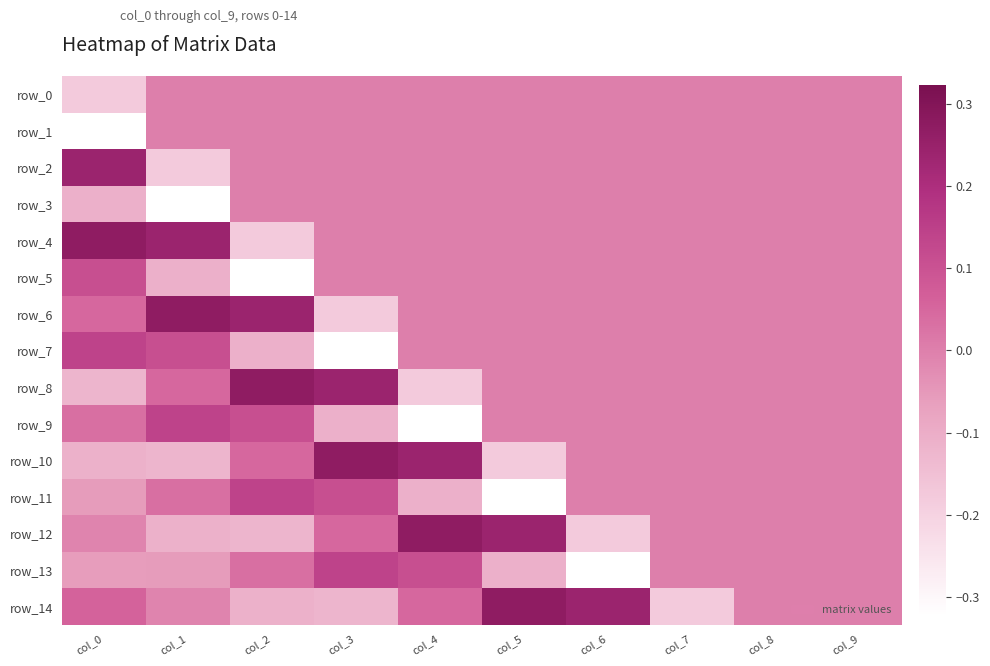

What is the difference between the maximum and minimum values in the row_3 series?

0.3